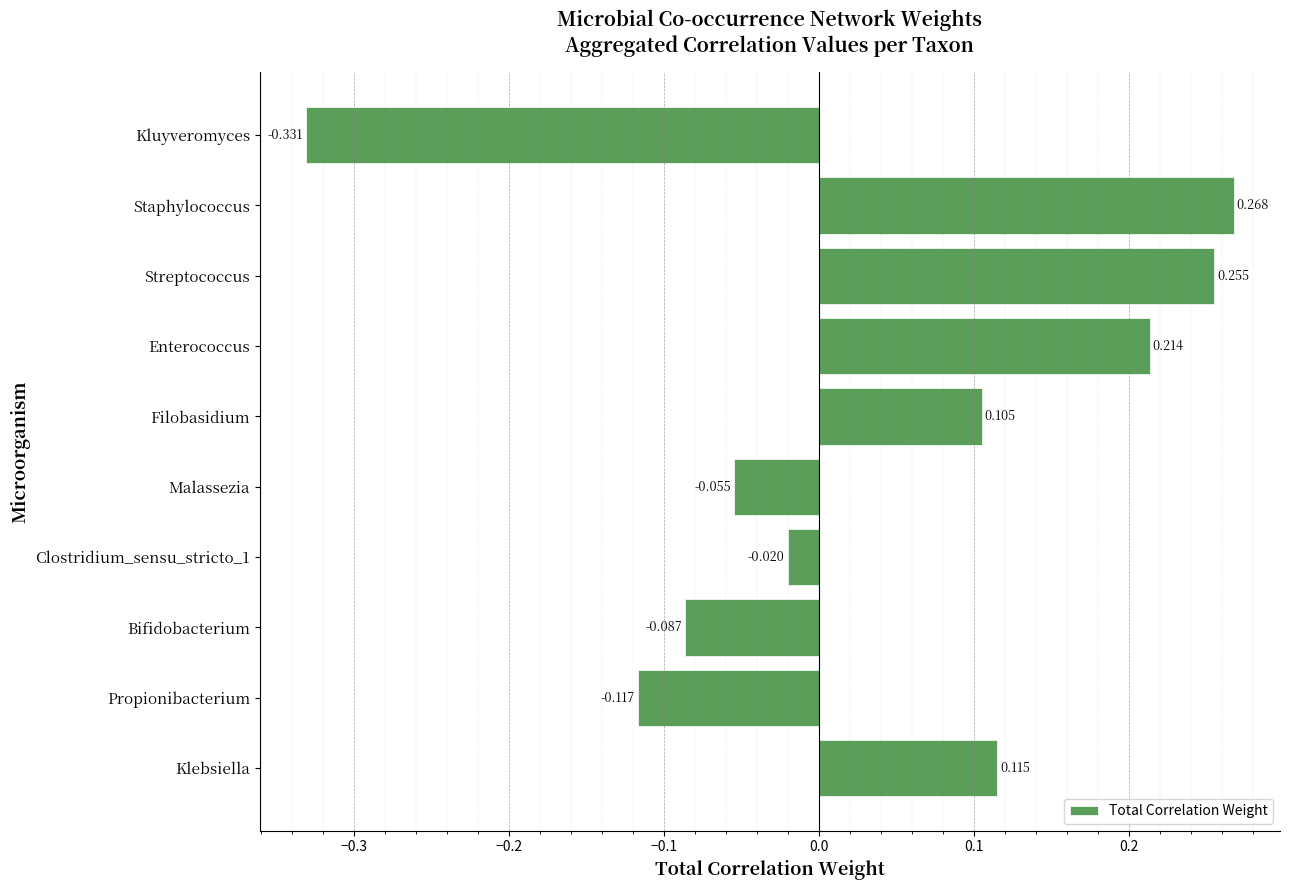

Rank the categories by value from lowest to highest.

Kluyveromyces, Propionibacterium, Bifidobacterium, Malassezia, Clostridium_sensu_stricto_1, Filobasidium, Klebsiella, Enterococcus, Streptococcus, Staphylococcus